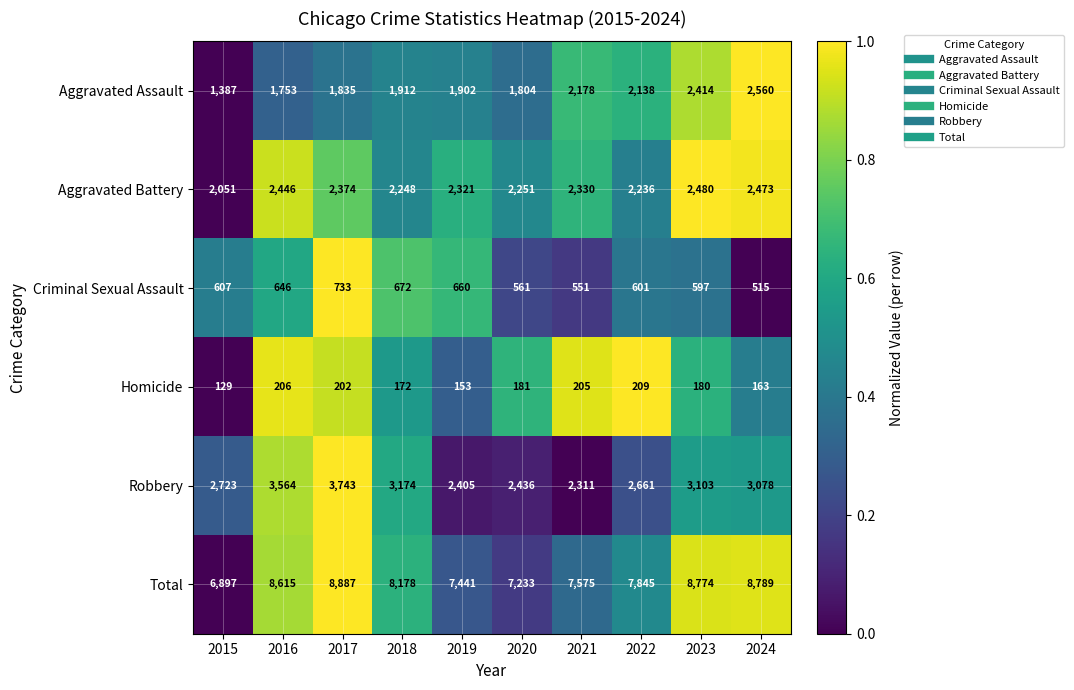

List the series in order of their peak value, lowest first.

Homicide, Criminal Sexual Assault, Aggravated Battery, Aggravated Assault, Robbery, Total